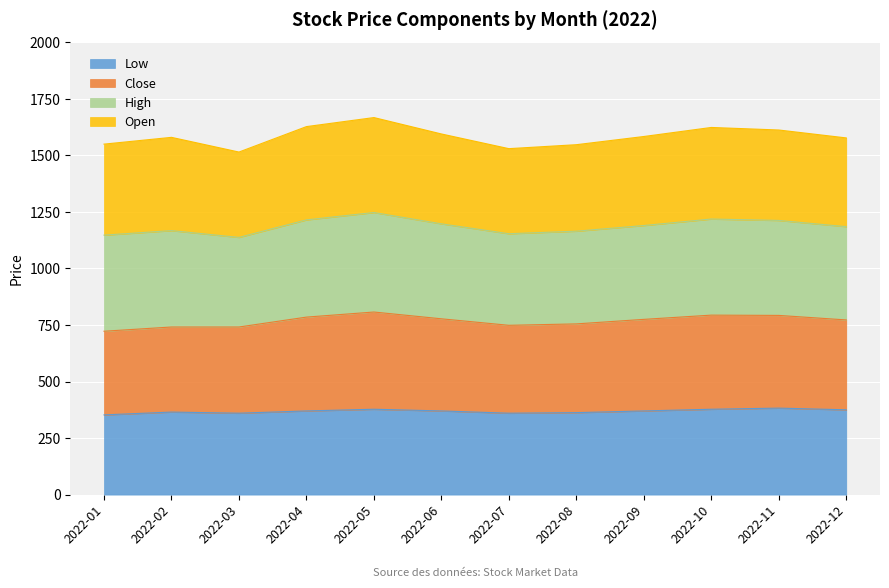

Is it true that Close equals 238.4 at 2022-07?

False